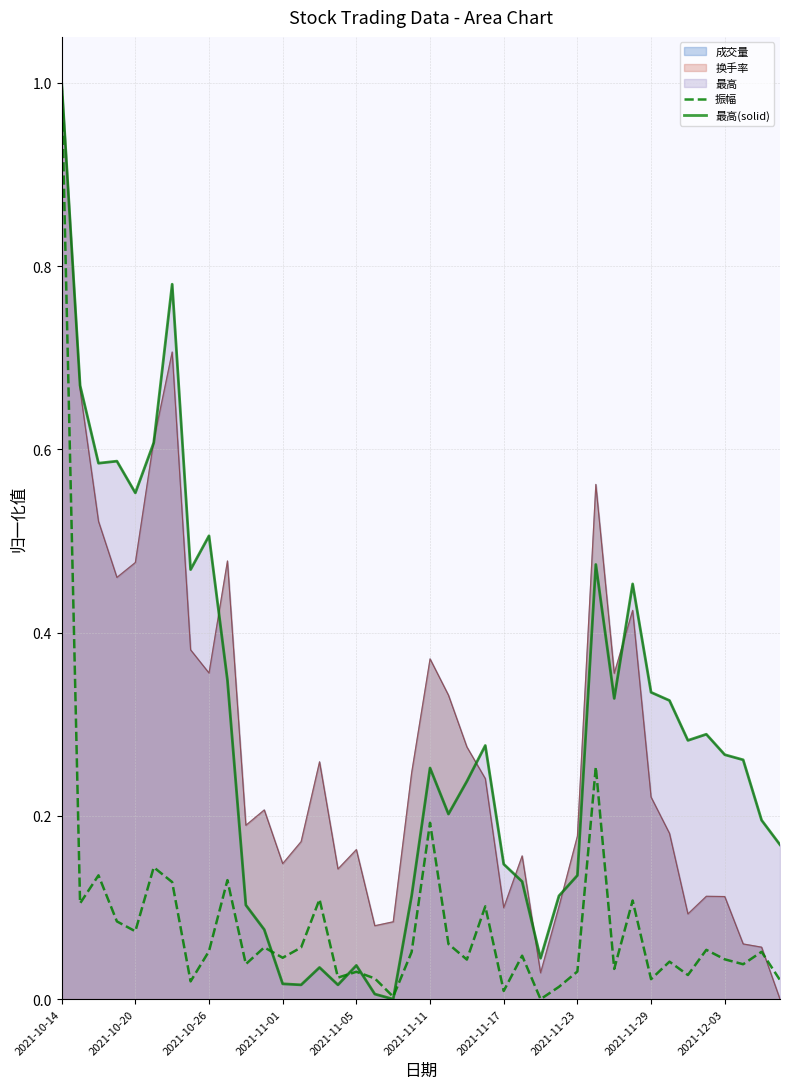

How many interior local peaks does the 最高(solid) series have?

10